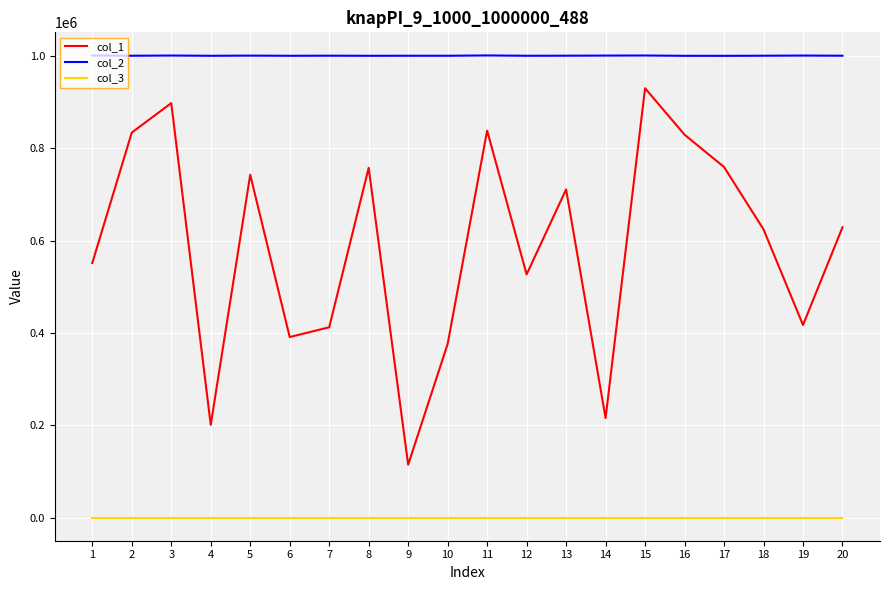

The col_2 series shows 1000203 at 12. True or false?

True